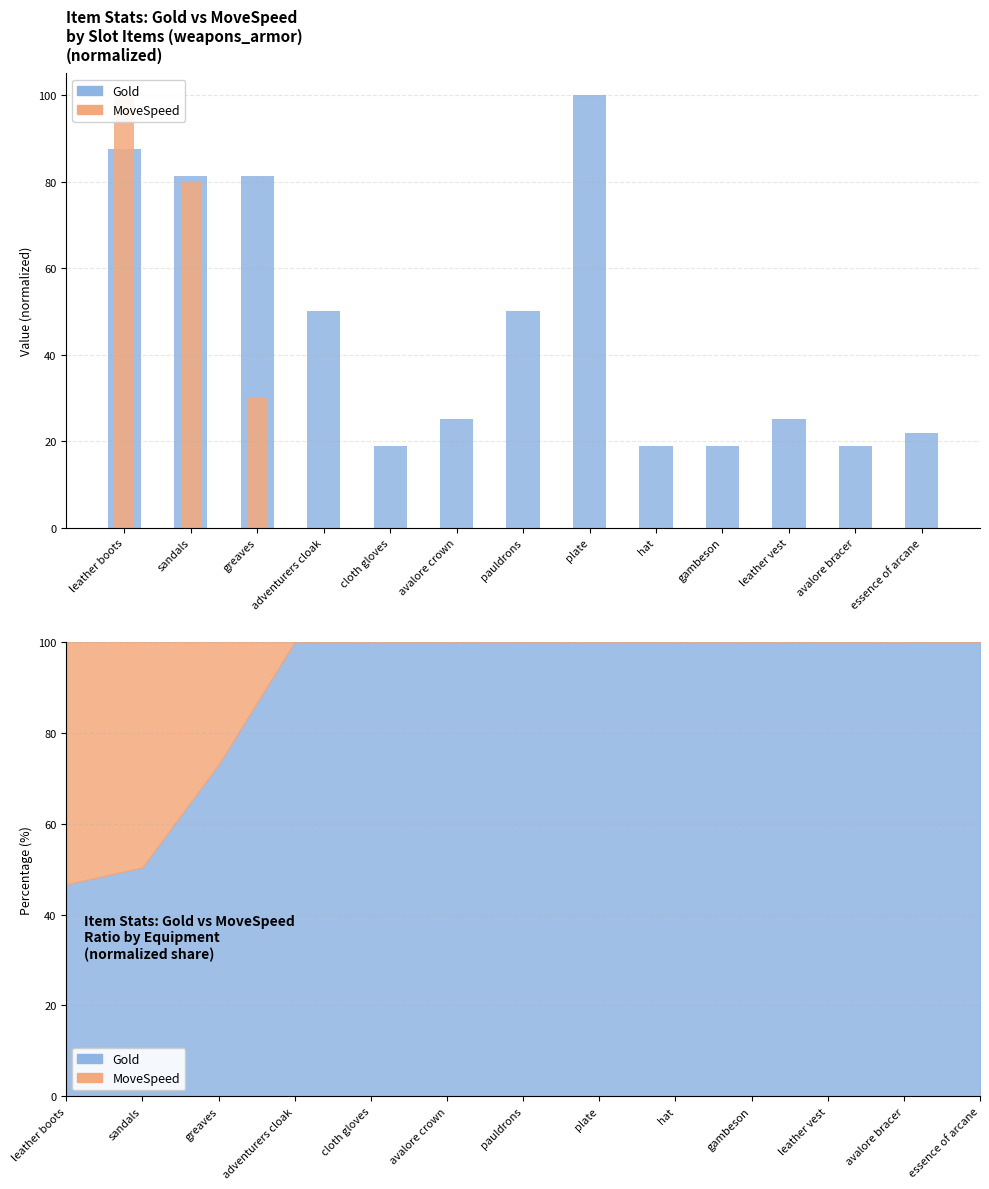

List the series in order of their peak value, highest first.

Gold (norm), MoveSpeed (norm)